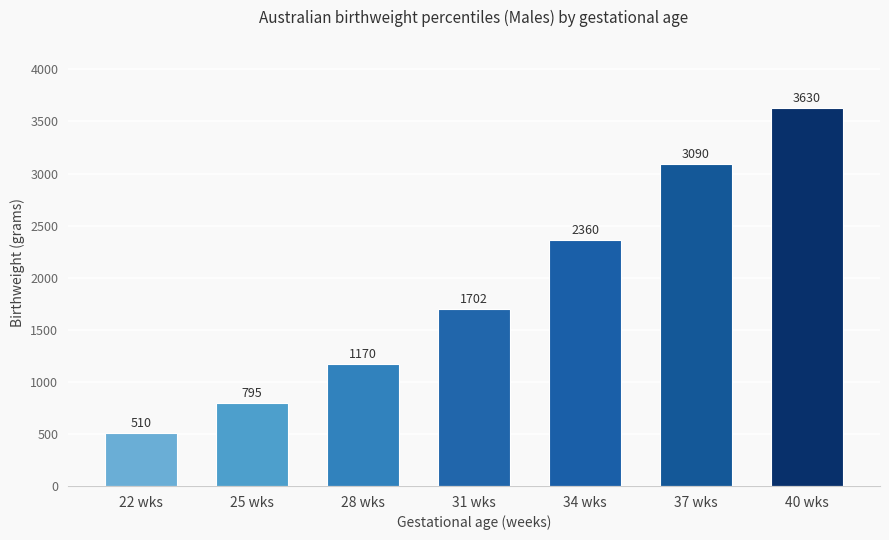

Reading right to left, list all the values displayed in this chart.

40 wks=3630	37 wks=3090	34 wks=2360	31 wks=1702	28 wks=1170	25 wks=795	22 wks=510